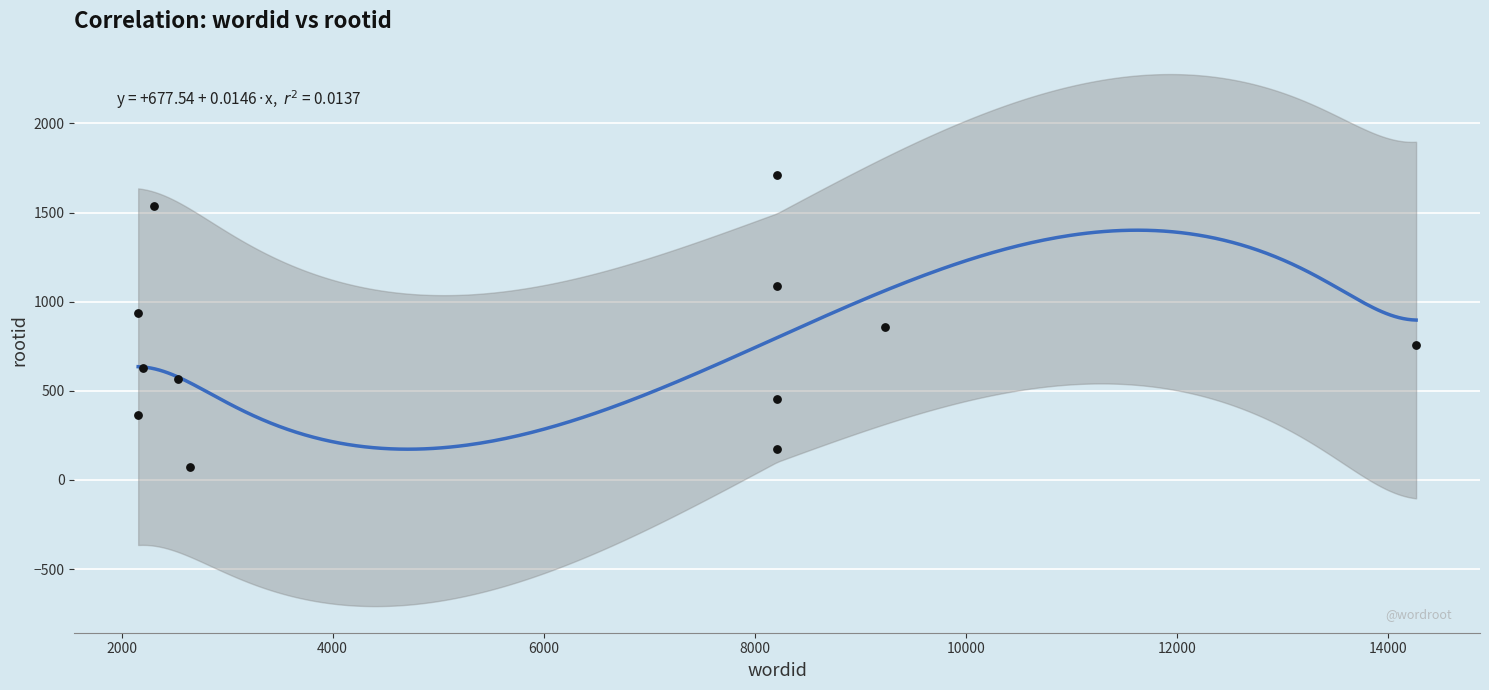

What is the range of X values (max minus min)?

12109